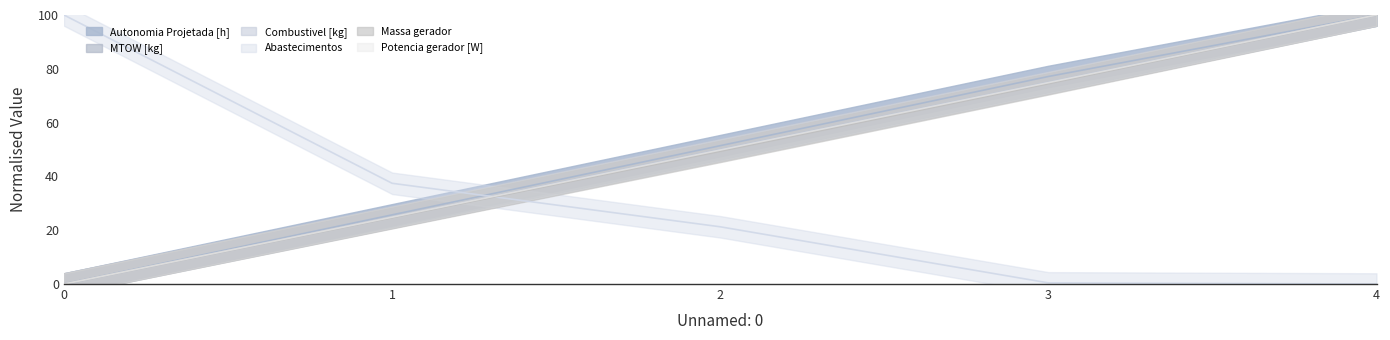

Reading right to left, transcribe all the data shown in this chart.

Autonomia Projetada [h]: 100.0	77.1	51.4	25.7	0.0
MTOW [kg]: 100.0	74.8	49.8	24.8	0.0
Combustivel [kg]: 100.0	75.0	50.0	25.0	0.0
Abastecimentos: 0.0	0.4	21.3	37.4	100.0
Massa gerador: 100.0	74.4	49.3	24.7	0.0
Potencia gerador [W]: 100.0	74.9	49.8	24.9	0.0